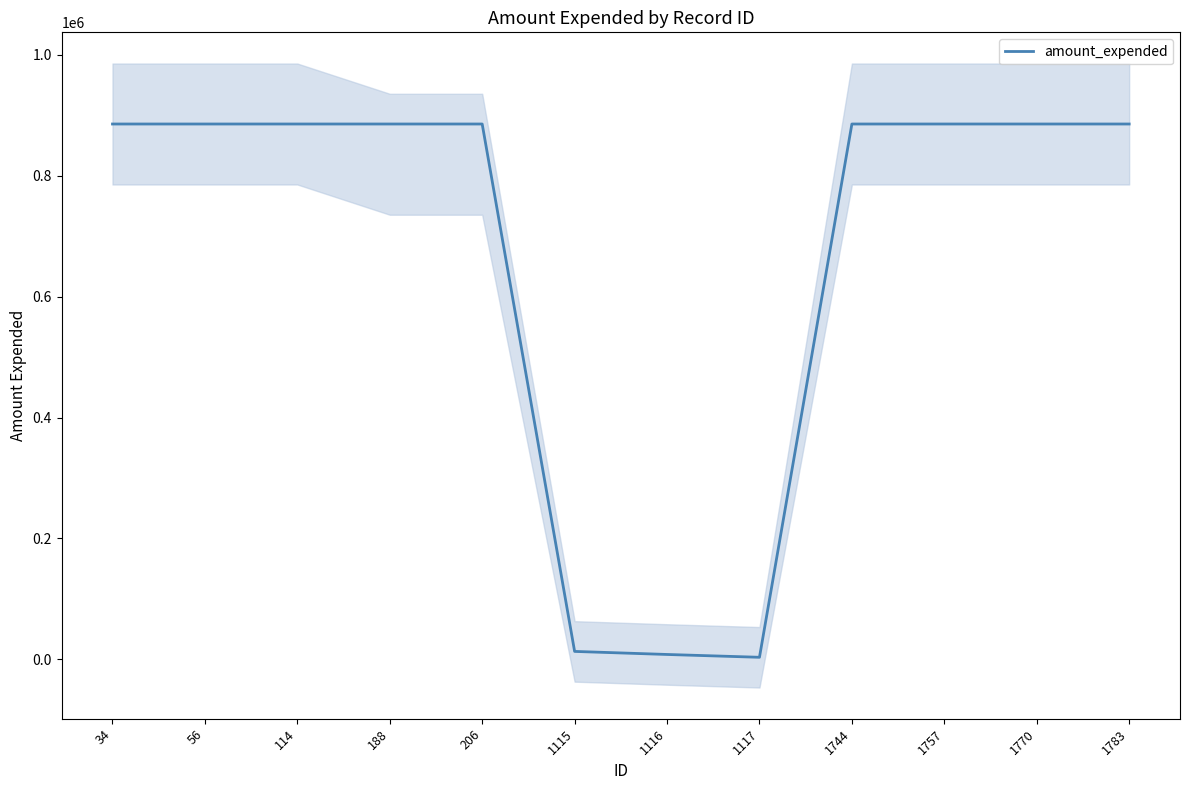

Which label corresponds to the smallest value in the chart?

1117